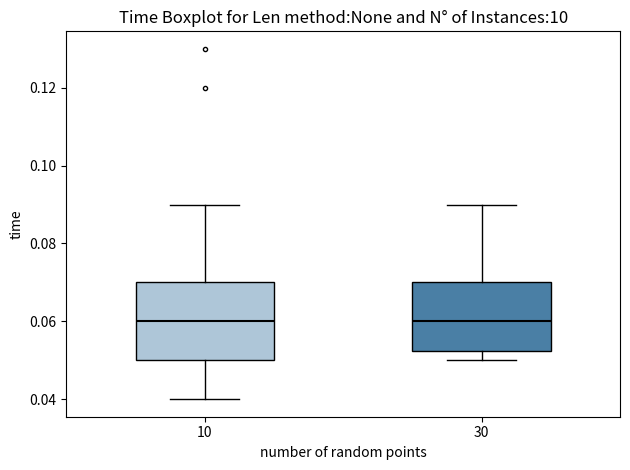

Which box is the tallest, from its lower edge to its upper edge?

10